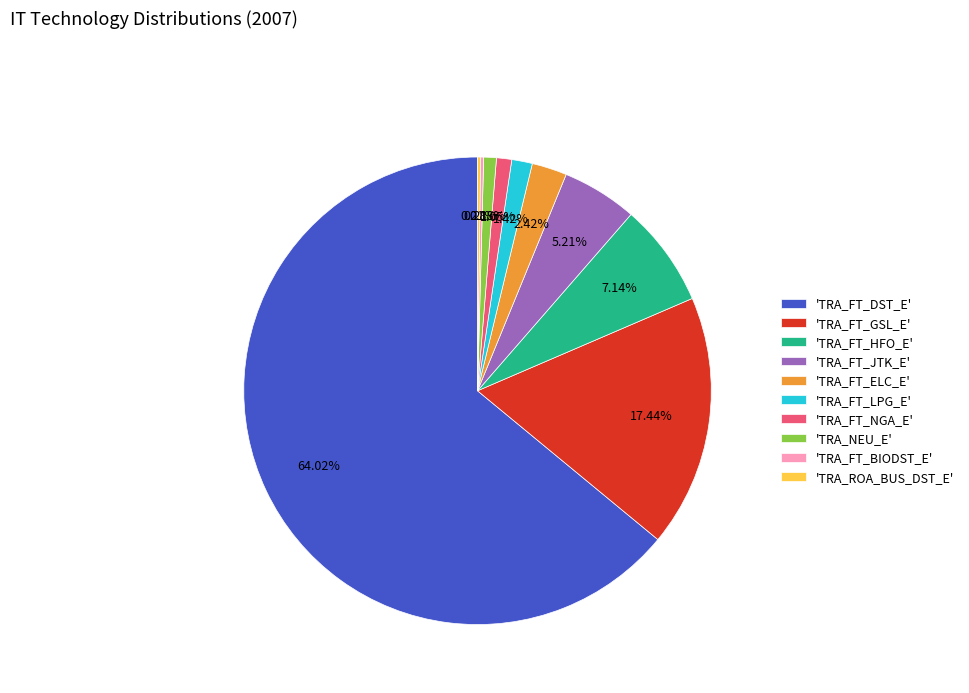

Do 'TRA_FT_GSL_E' and 'TRA_FT_LPG_E' together represent more than half of the pie?

No